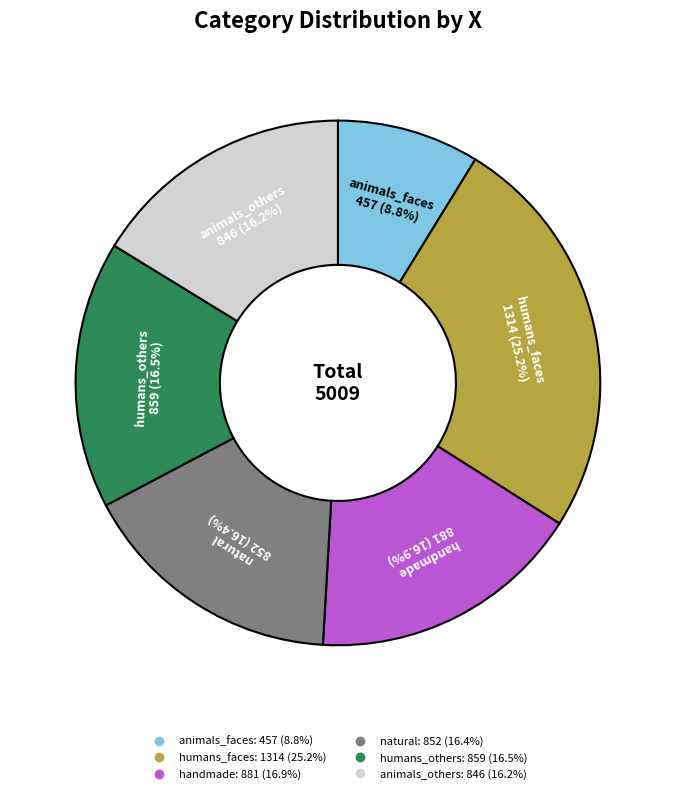

How many slices are in this pie chart?

6